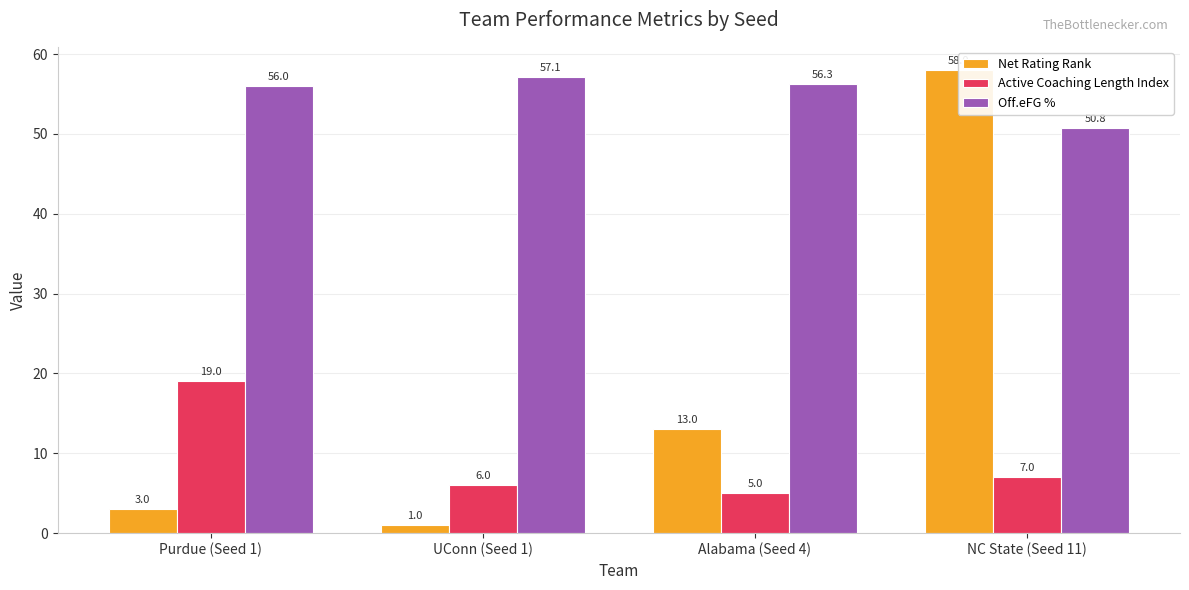

What is the spread (max minus min) of values at NC State (Seed 11)?

51.0